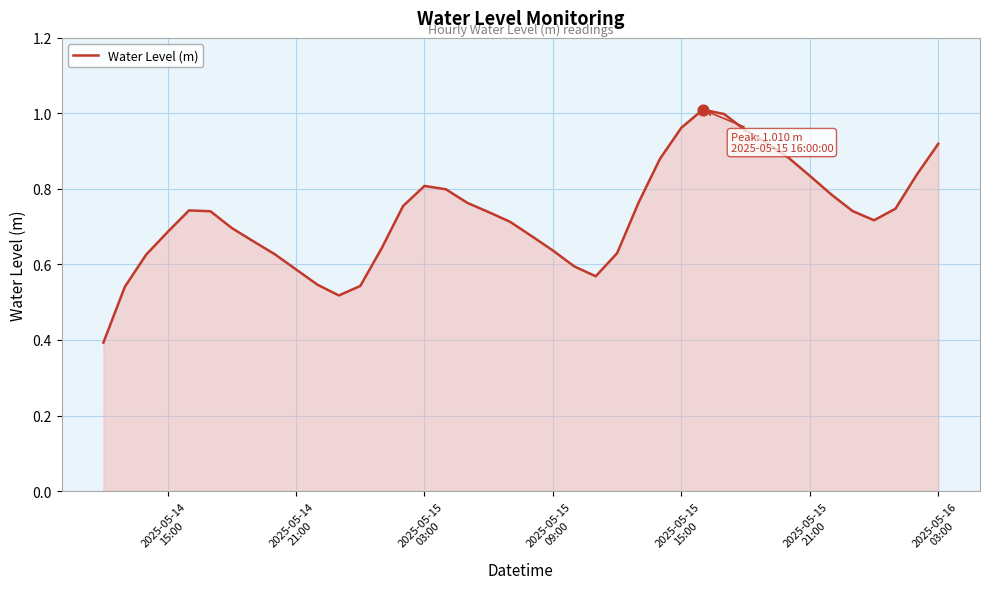

What is the smallest value displayed?

0.4